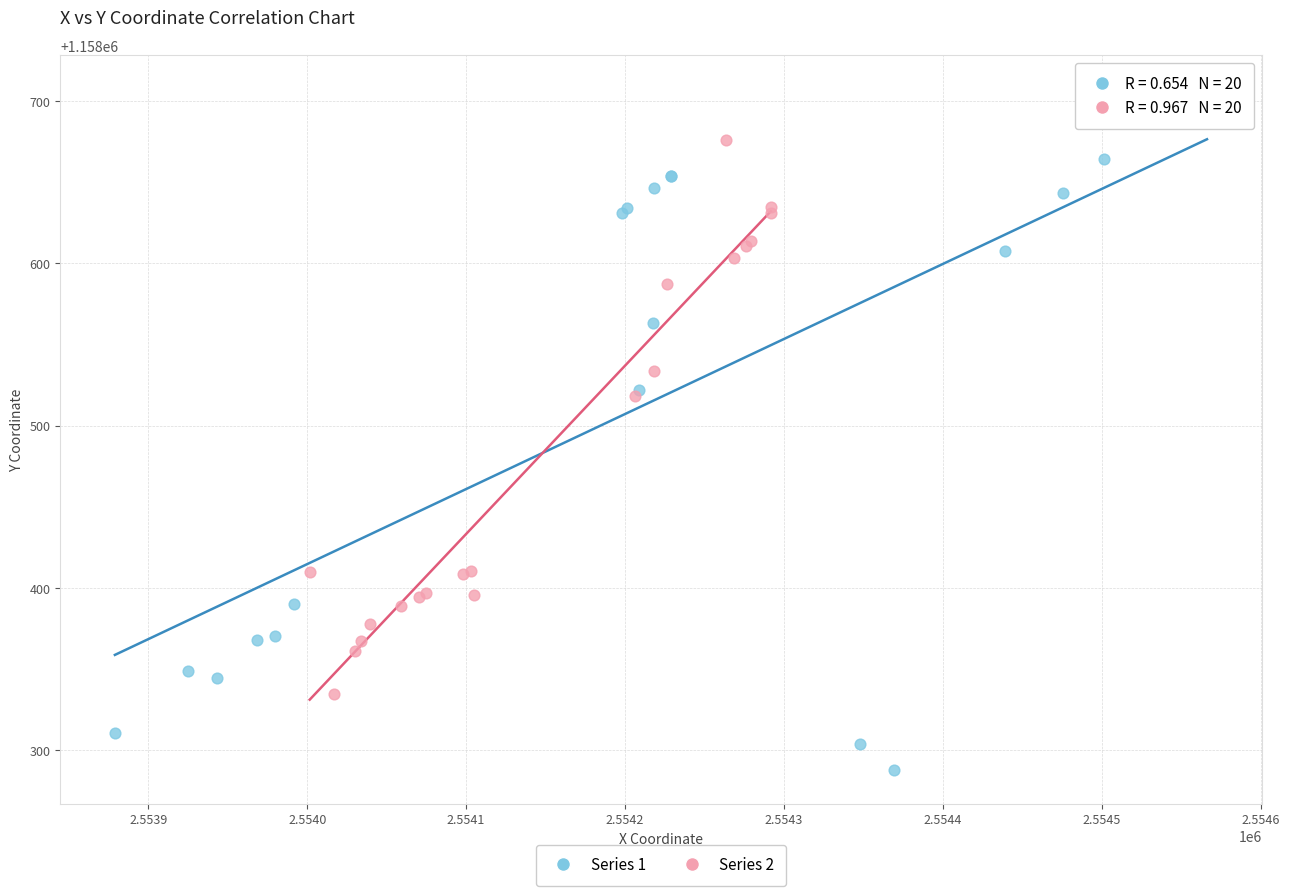

Which series contains the lowest Y value?

Series 1